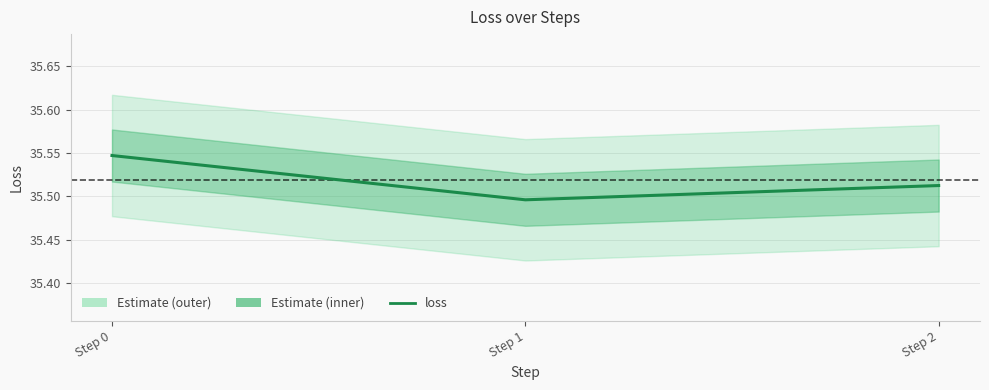

At which category does the chart reach its peak across all series?

Step 0